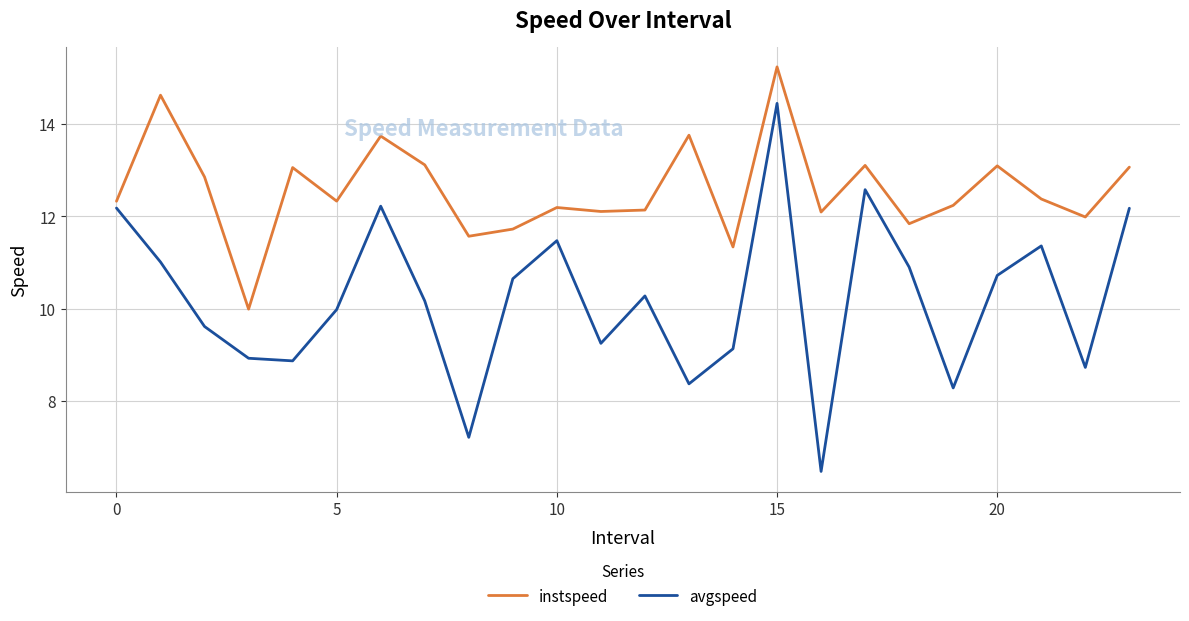

Which series has the largest total across all categories?

instspeed